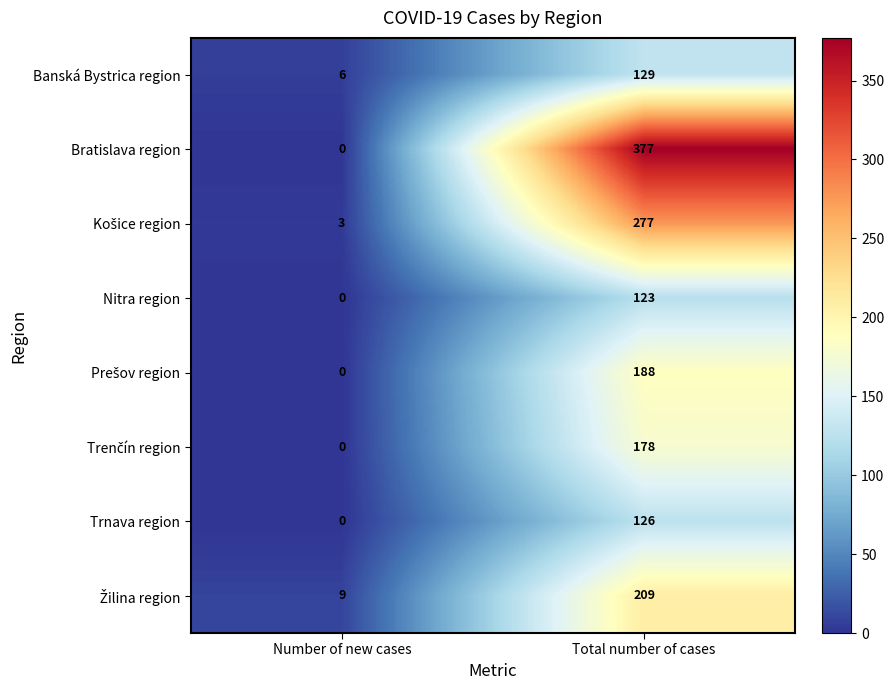

At which category does the chart reach its minimum across all series?

Number of new cases